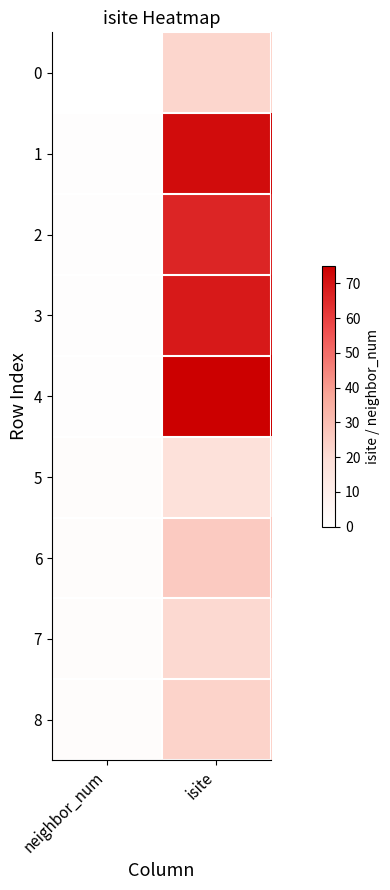

Which series has the largest range (max minus min)?

4